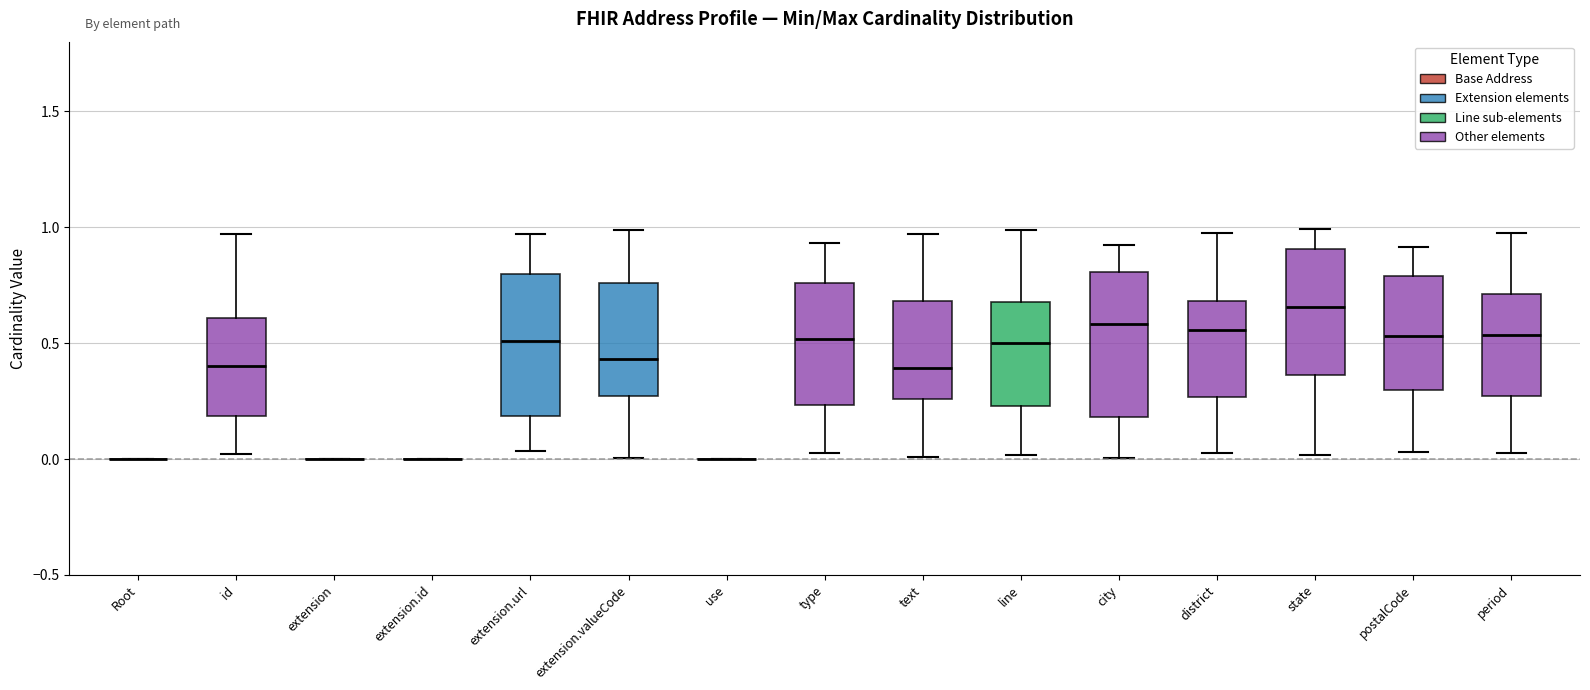

Reading left to right, read every box against the y-axis: the position of its median line, the range the box covers, and the ends of its whiskers. The values are not printed on the chart, so give them approximately, as read against the axis.

Root: box collapsed to a line at 0.00, whiskers 0.00 to 0.00
id: median 0.40, box 0.20 to 0.60, whiskers 0.00 to 0.95
extension: box collapsed to a line at 0.00, whiskers 0.00 to 0.00
extension.id: box collapsed to a line at 0.00, whiskers 0.00 to 0.00
extension.url: median 0.50, box 0.20 to 0.80, whiskers 0.05 to 0.95
extension.valueCode: median 0.45, box 0.25 to 0.75, whiskers 0.00 to 1.00
use: box collapsed to a line at 0.00, whiskers 0.00 to 0.00
type: median 0.50, box 0.25 to 0.75, whiskers 0.05 to 0.95
text: median 0.40, box 0.25 to 0.70, whiskers 0.00 to 0.95
line: median 0.50, box 0.25 to 0.70, whiskers 0.00 to 1.00
city: median 0.60, box 0.20 to 0.80, whiskers 0.00 to 0.90
district: median 0.55, box 0.25 to 0.70, whiskers 0.00 to 0.95
state: median 0.65, box 0.35 to 0.90, whiskers 0.00 to 1.00
postalCode: median 0.55, box 0.30 to 0.80, whiskers 0.05 to 0.90
period: median 0.55, box 0.25 to 0.70, whiskers 0.05 to 1.00